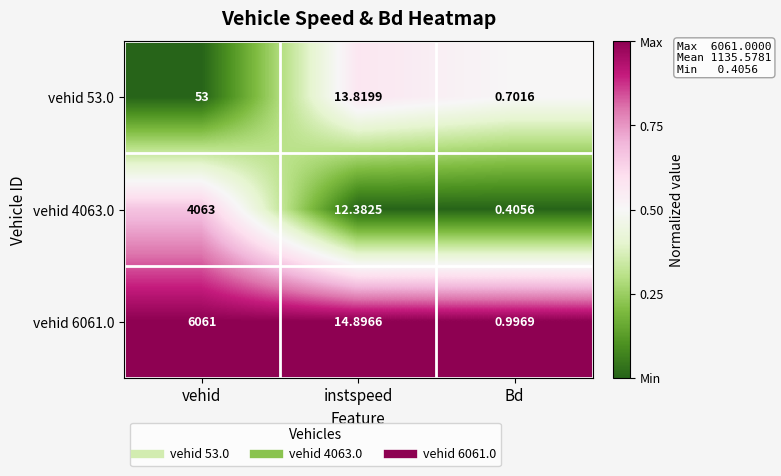

Is the value of vehid 6061.0 at vehid greater than the value of vehid 4063.0 at Bd?

Yes